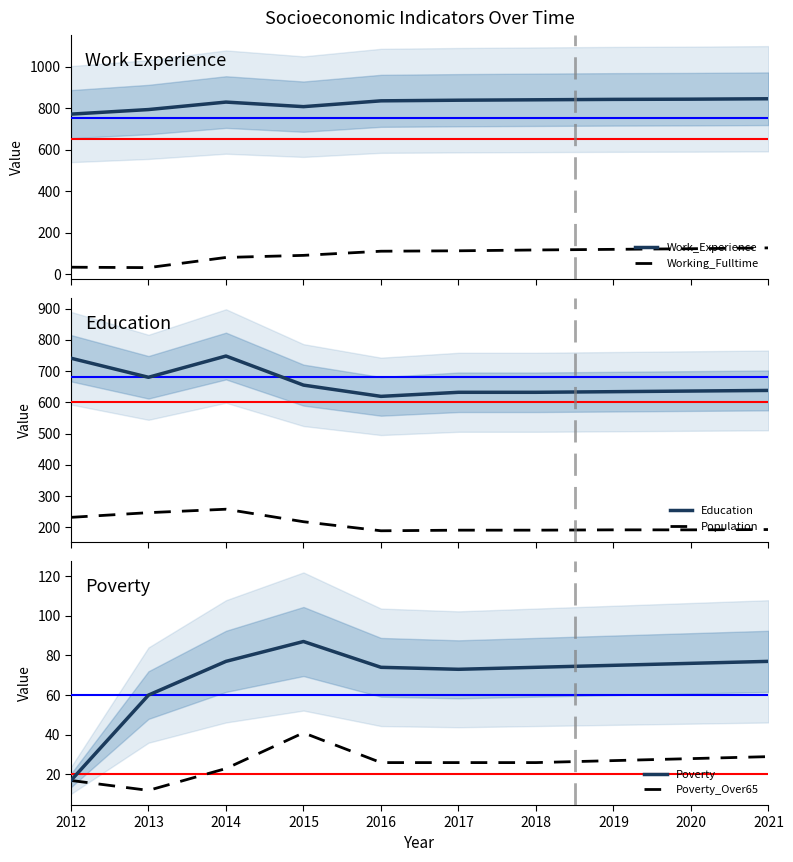

True or false: Education and Population cross at least once.

False